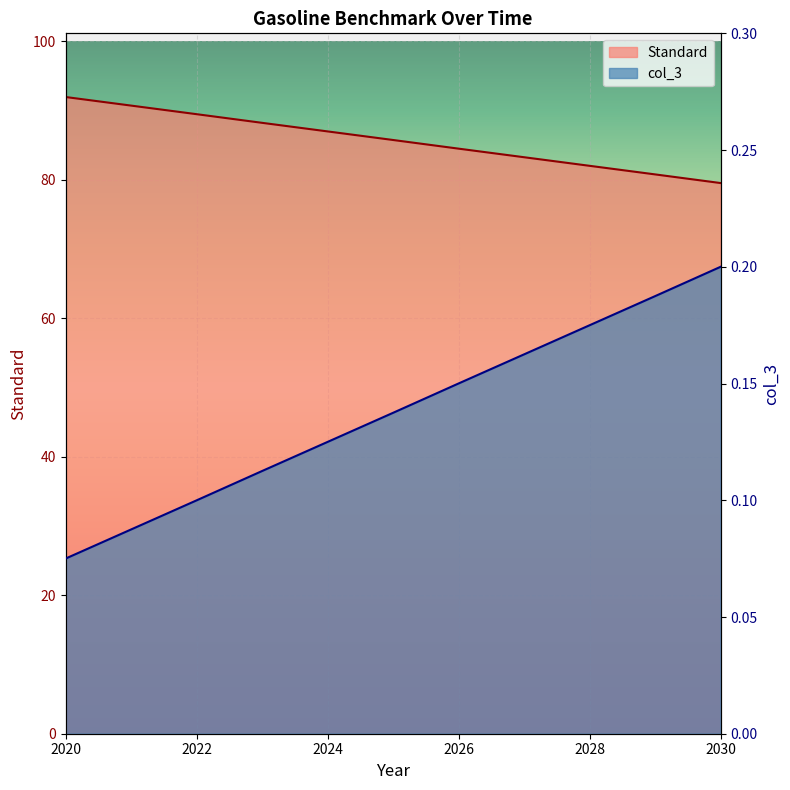

The col_3 series shows 43.7 at 2027. True or false?

False